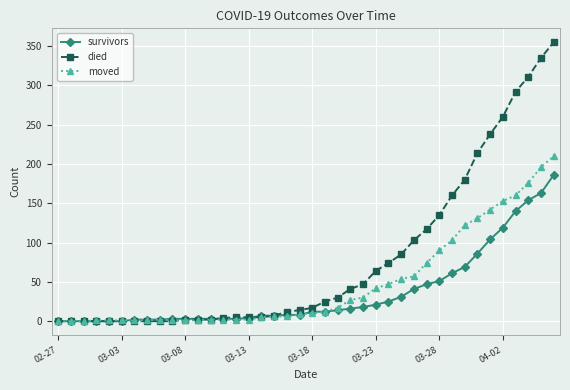

Which series has the largest range (max minus min)?

died